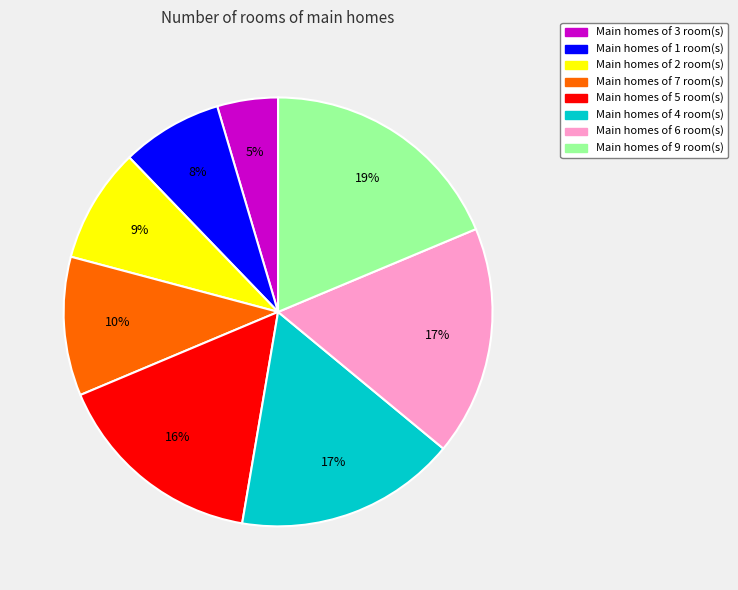

Does Main homes of 7 room(s) account for over 50% of the chart?

No